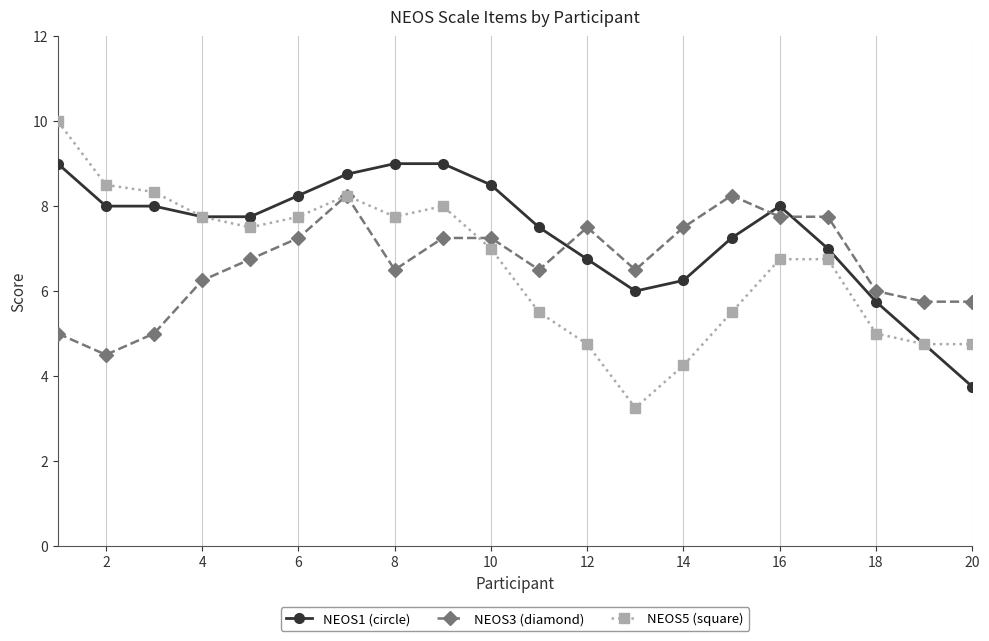

What are all the series names shown in the legend?

NEOS1 (circle), NEOS3 (diamond), NEOS5 (square)